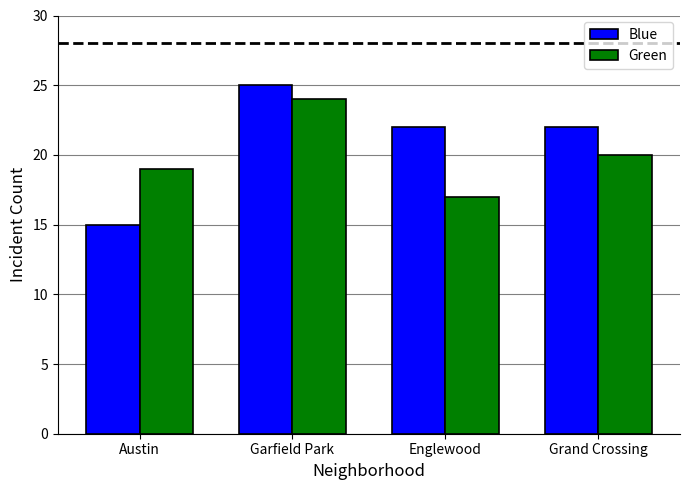

Reading left to right, extract all data points from this chart.

Blue: Austin=15	Garfield Park=25	Englewood=22	Grand Crossing=22
Green: Austin=19	Garfield Park=24	Englewood=17	Grand Crossing=20